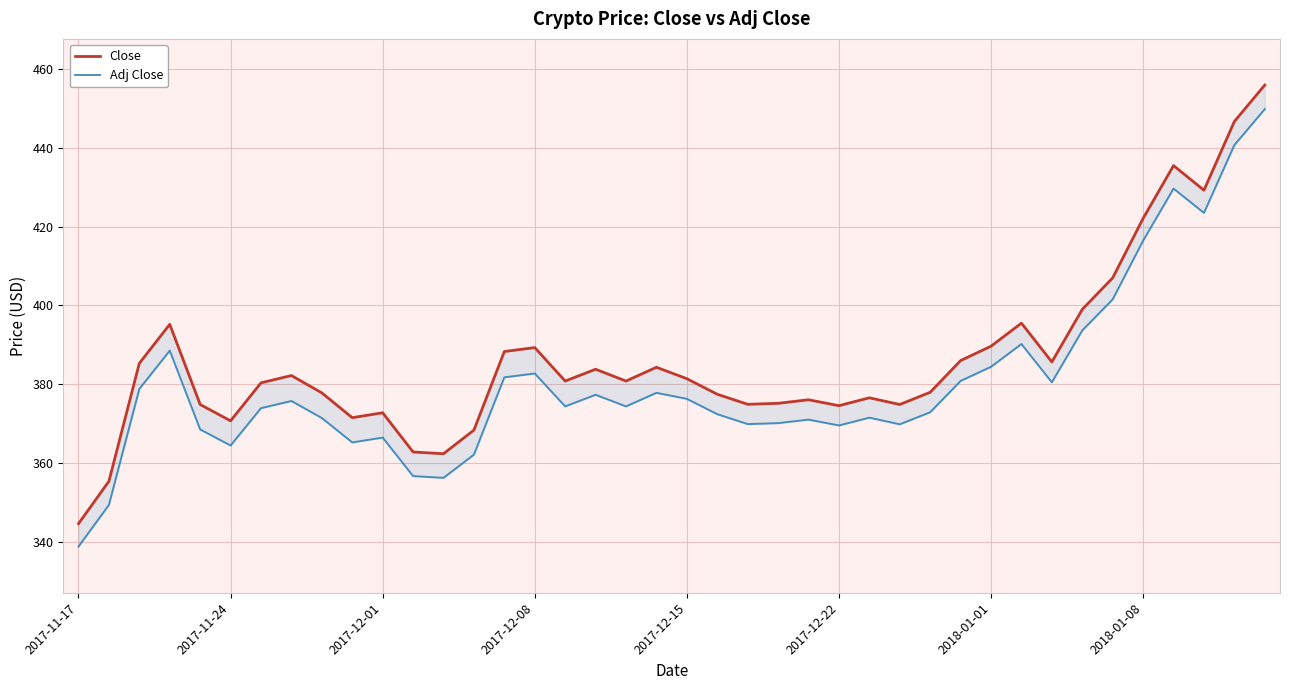

The Close series shows 212.5 at 2018-01-08. True or false?

False